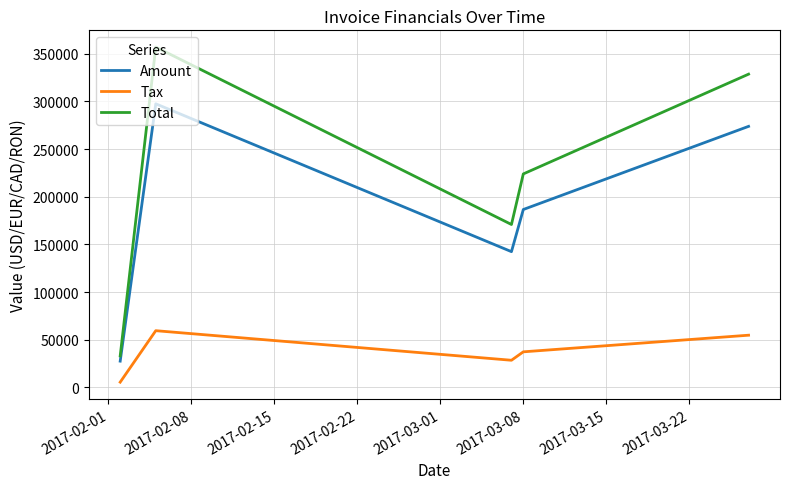

Which series has the largest total across all categories?

Total